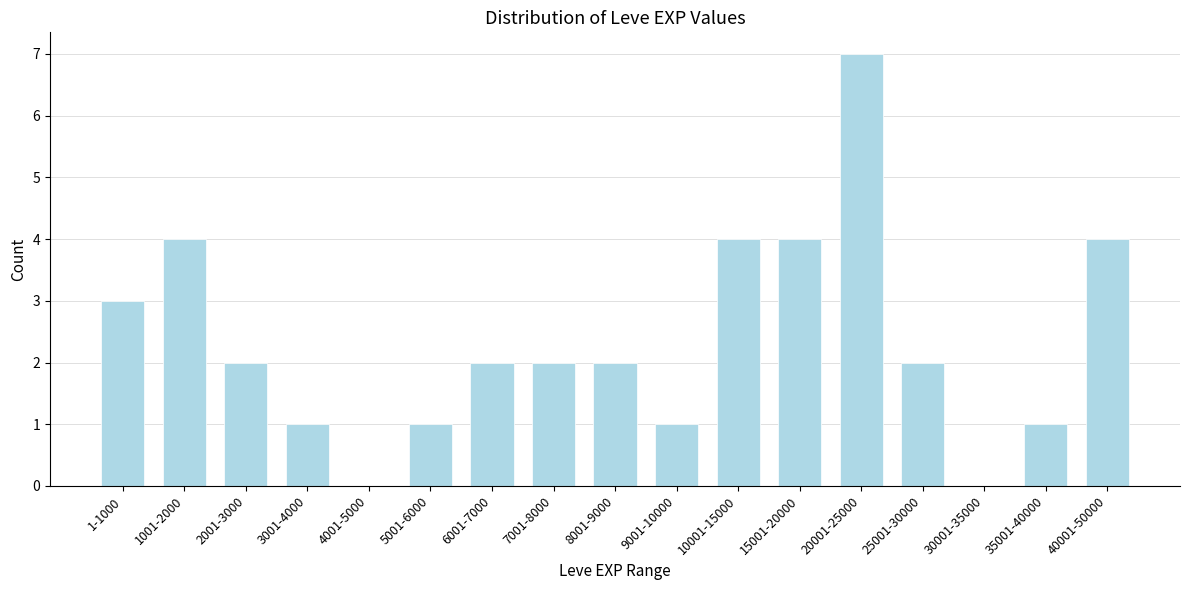

Reading left to right, transcribe all the data shown in this chart.

1-1000=3	1001-2000=4	2001-3000=2	3001-4000=1	4001-5000=0	5001-6000=1	6001-7000=2	7001-8000=2	8001-9000=2	9001-10000=1	10001-15000=4	15001-20000=4	20001-25000=7	25001-30000=2	30001-35000=0	35001-40000=1	40001-50000=4